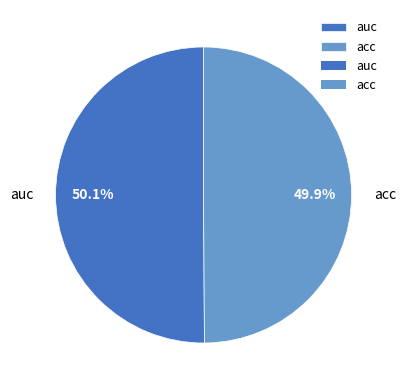

To the nearest percent, what percentage of the pie is auc?

50%